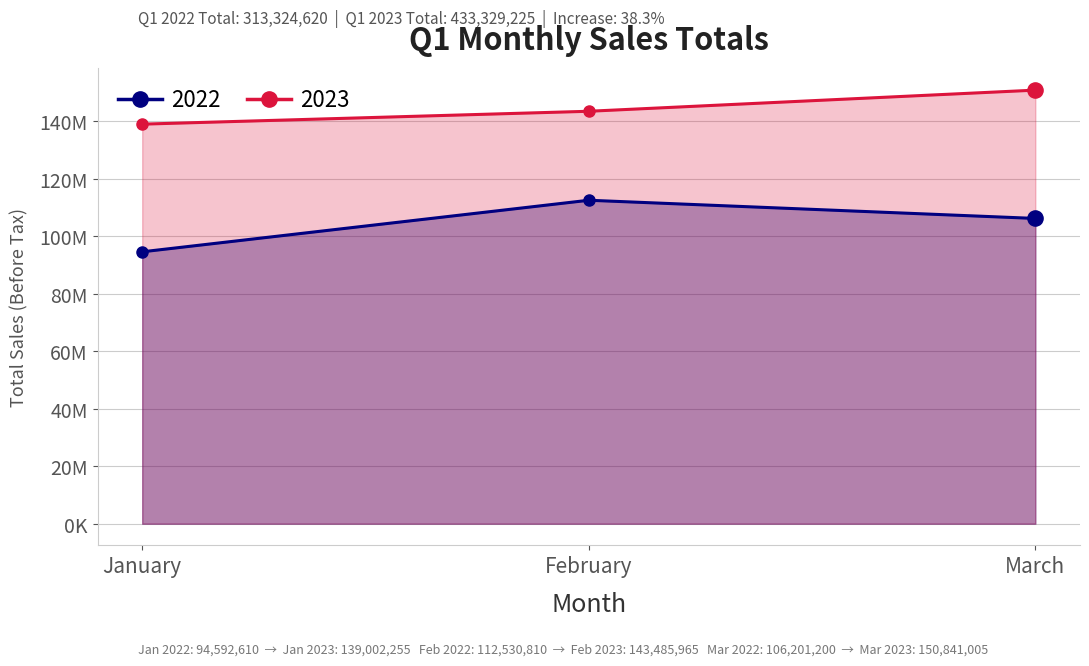

Which has a higher value, February_2022 or February_2023?

February_2023